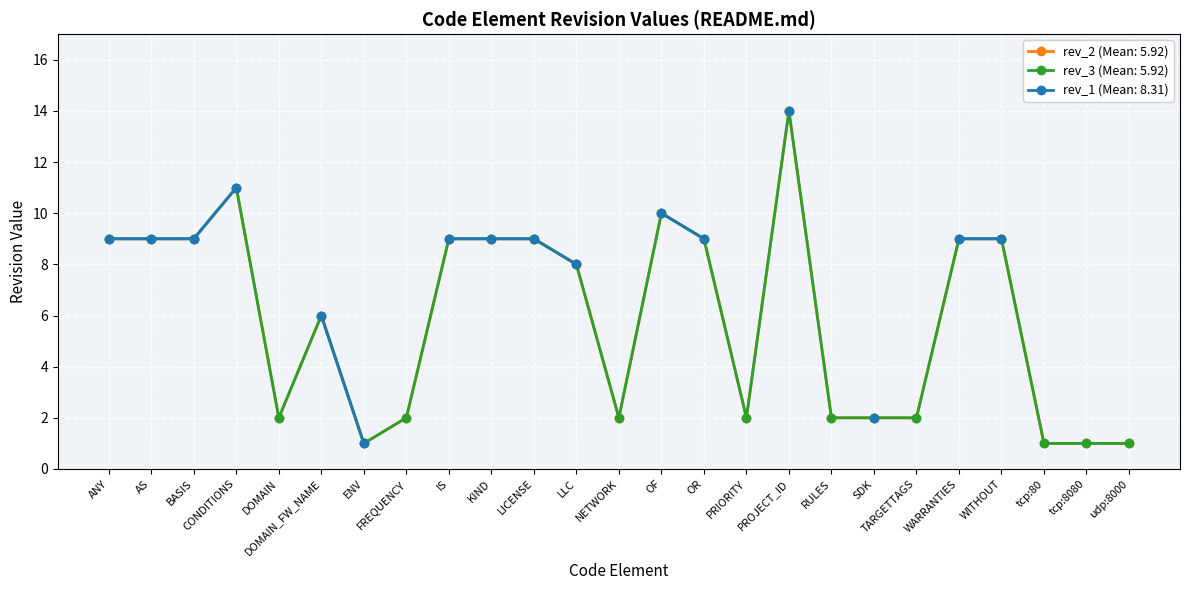

Is this an area chart (filled region under the line)?

No